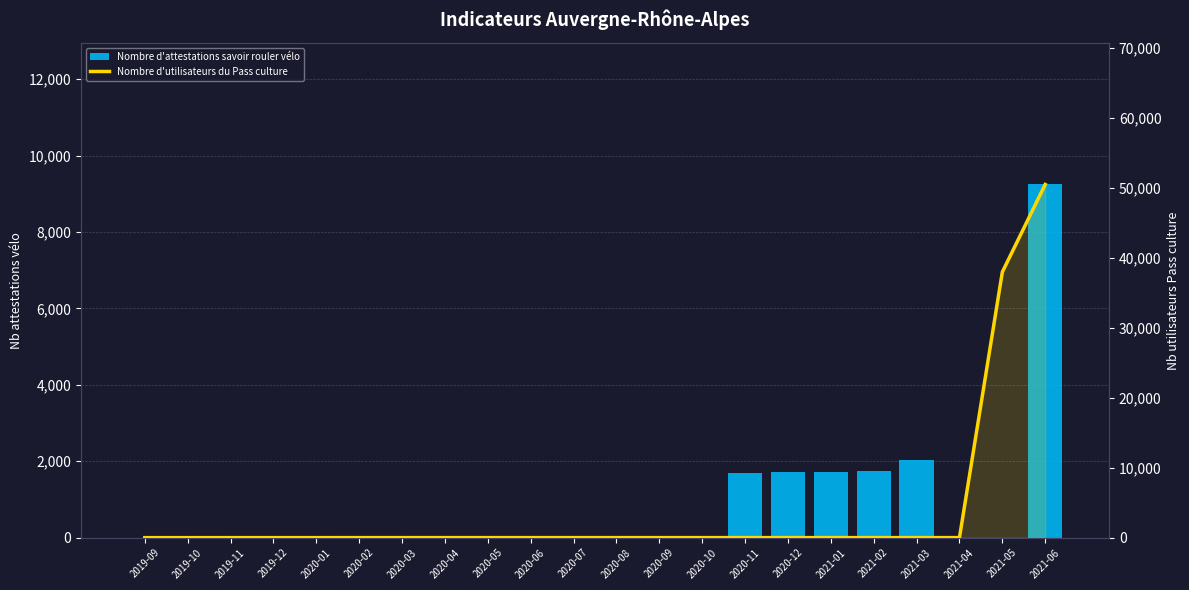

True or false: Nombre d'attestations savoir rouler vélo has a value of 418 at 2021-02.

False